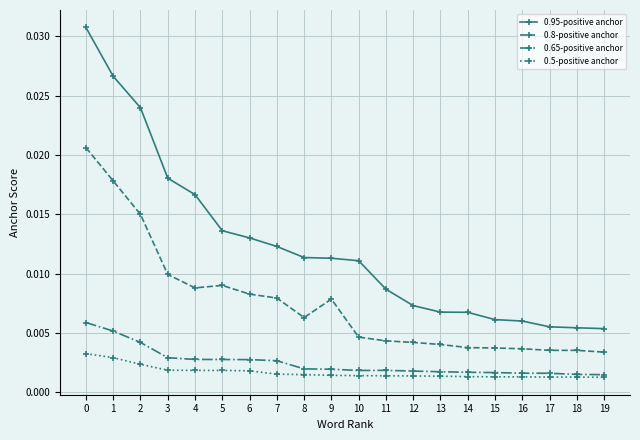

Which series changed the most between 5 and 6?

0.8-positive anchor